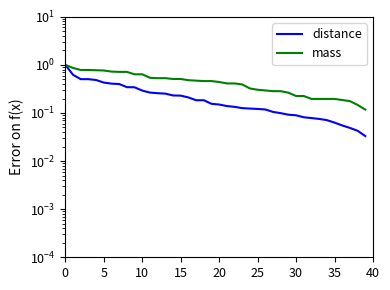

What is the total value across all series at 39?

0.2